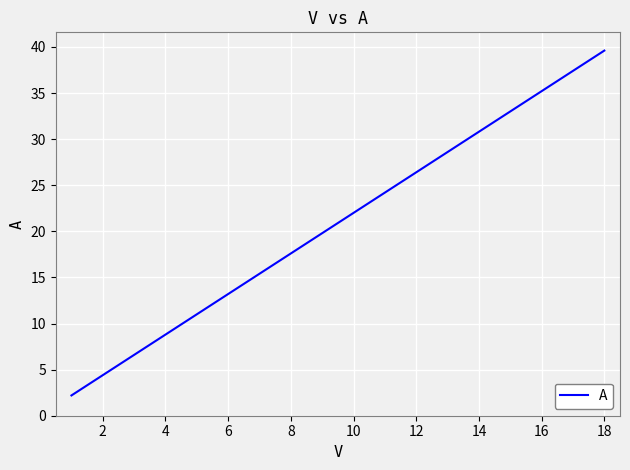

What is the smallest value displayed?

2.2